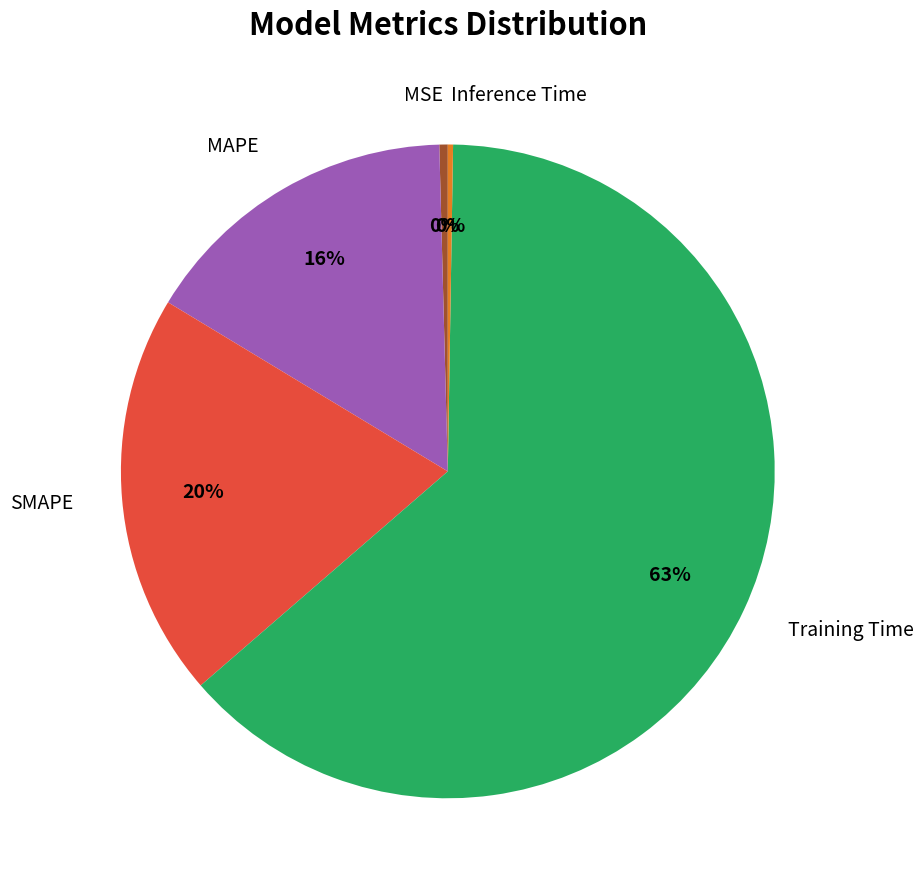

To the nearest percent, what is the average slice percentage?

20%